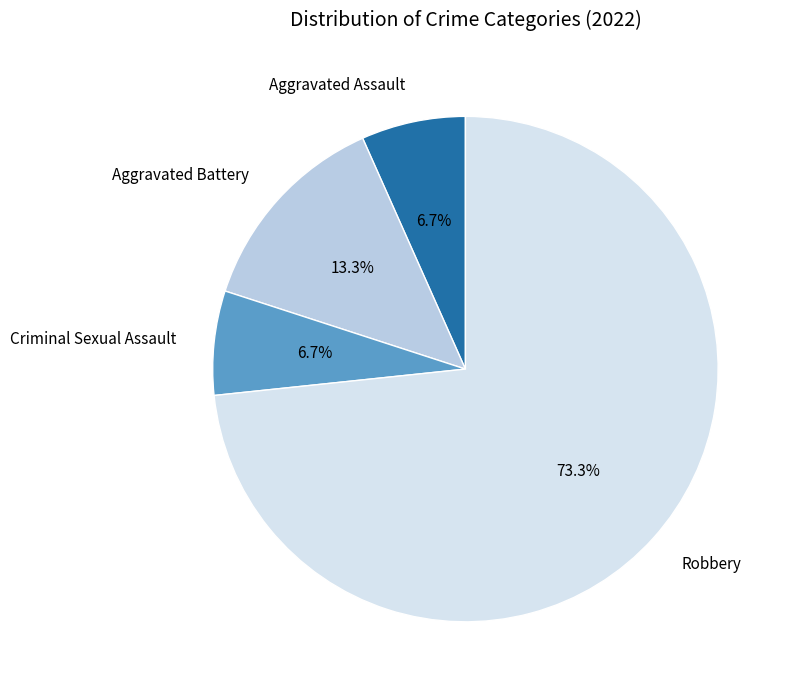

To the nearest percent, what percentage of the pie is Robbery?

73%